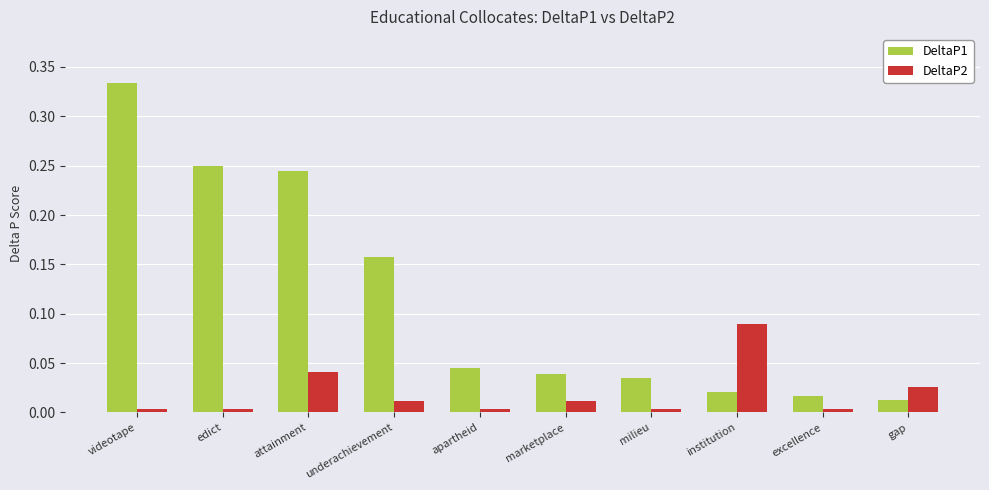

Which series has the largest range (max minus min)?

DeltaP1